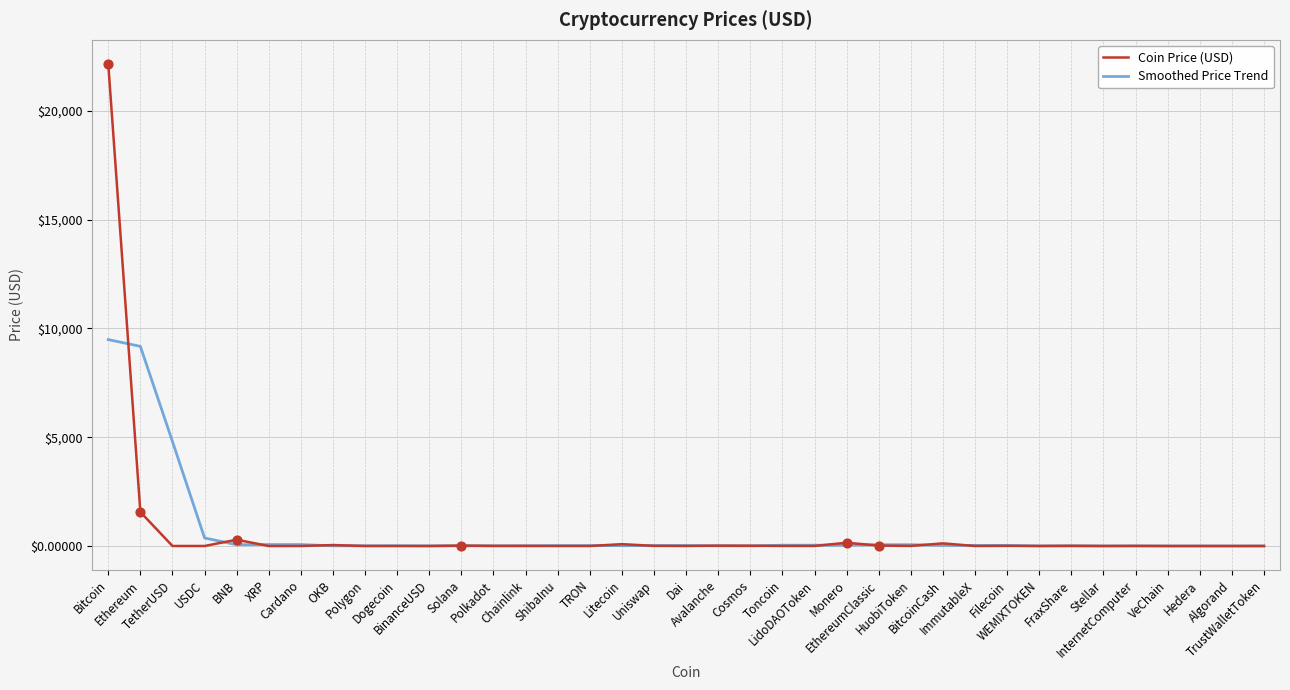

What are all the series names shown in the legend?

Coin Price (USD), Smoothed Price Trend